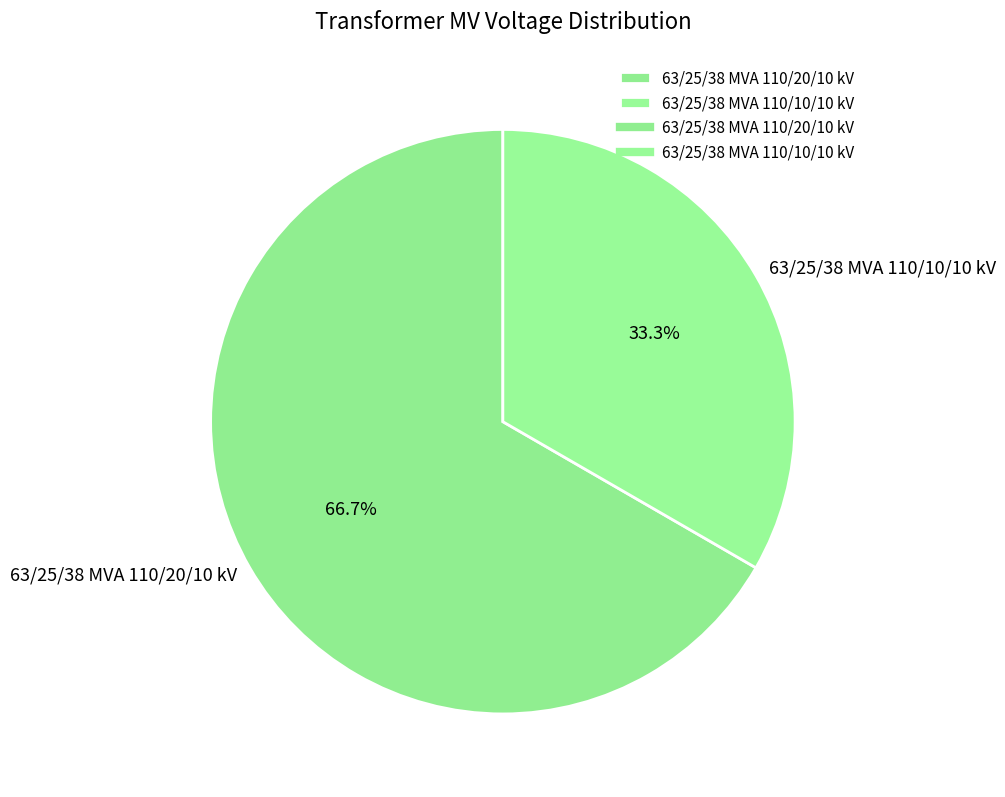

How many slices are in this pie chart?

2